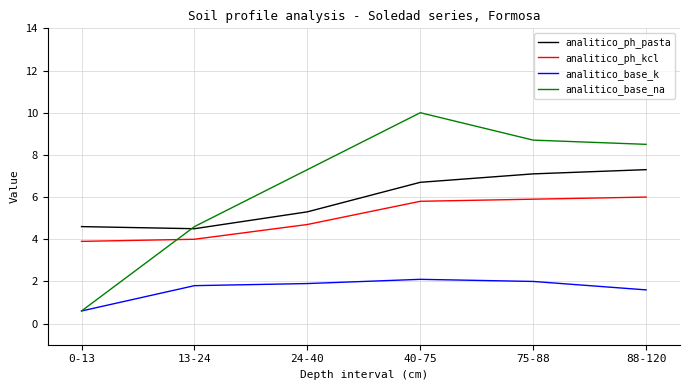

Between which two adjacent categories do analitico_base_na and analitico_ph_kcl first intersect?

0-13 and 13-24